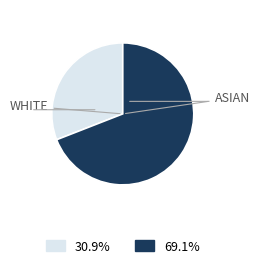

Is there any slice that represents more than half of the pie?

Yes